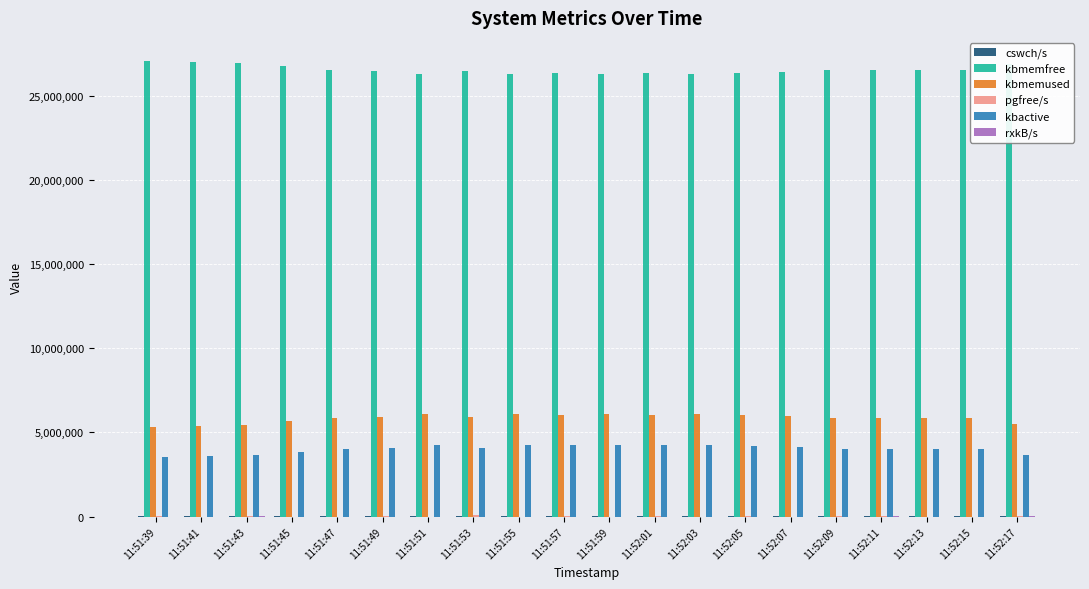

Does the chart contain stacked bars?

No